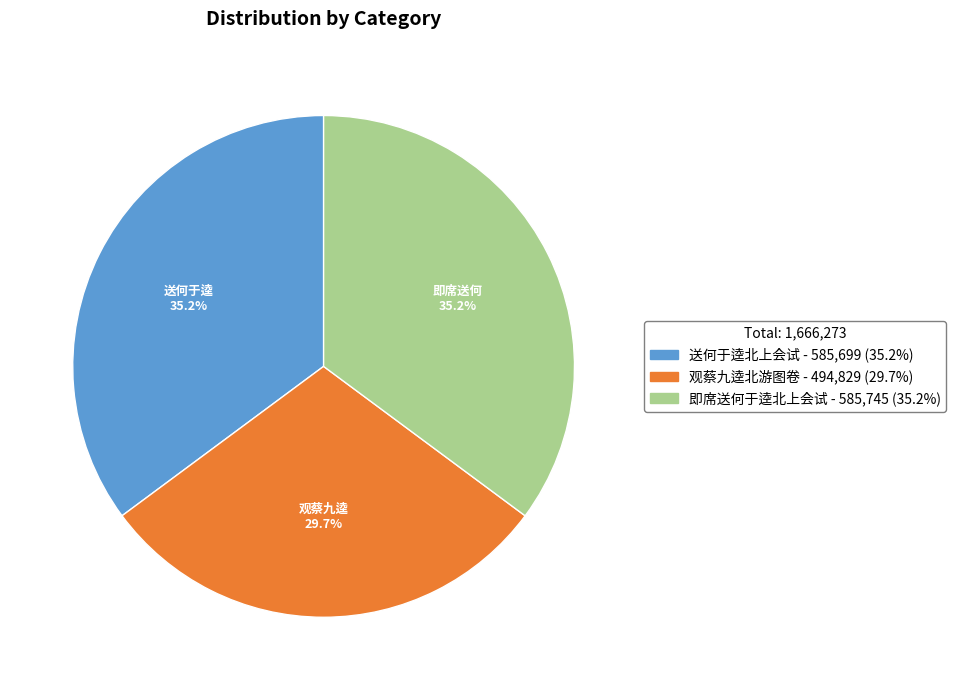

Between 观蔡九逵北游图卷 and 送何于逵北上会试, which is larger?

送何于逵北上会试